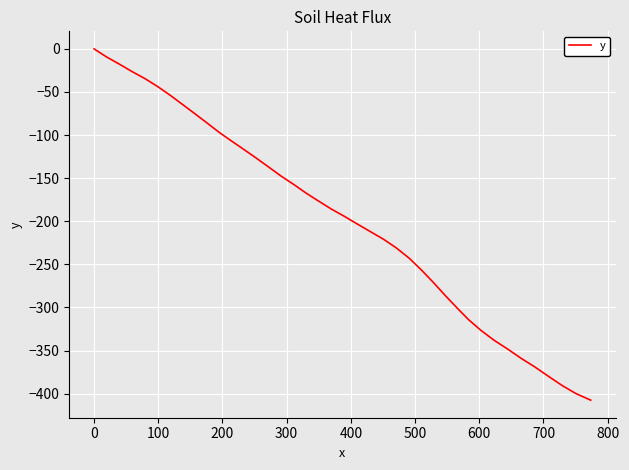

What is the difference between the maximum and minimum values?

407.6